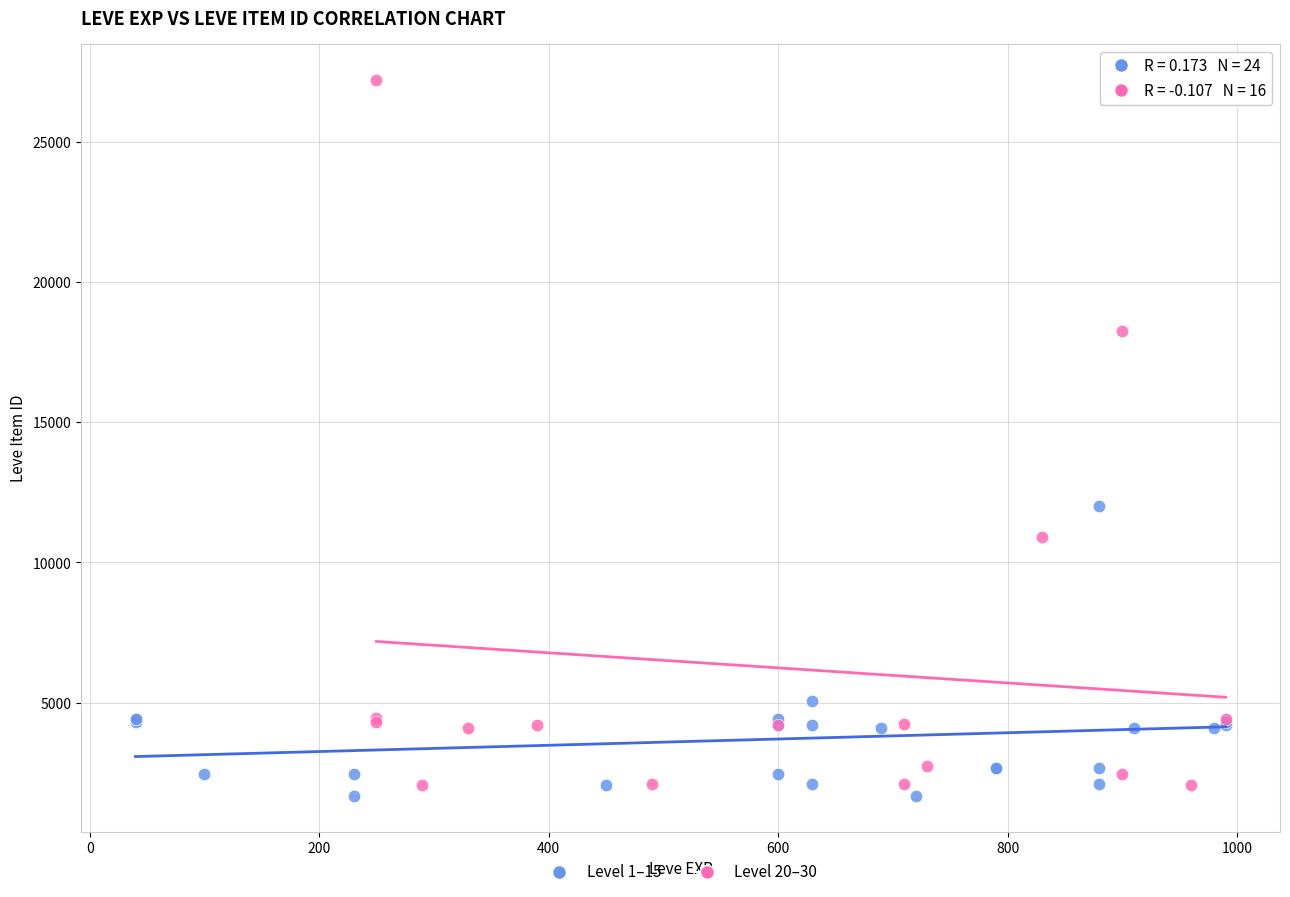

Which series has the largest Y range (max minus min)?

Level 20–30